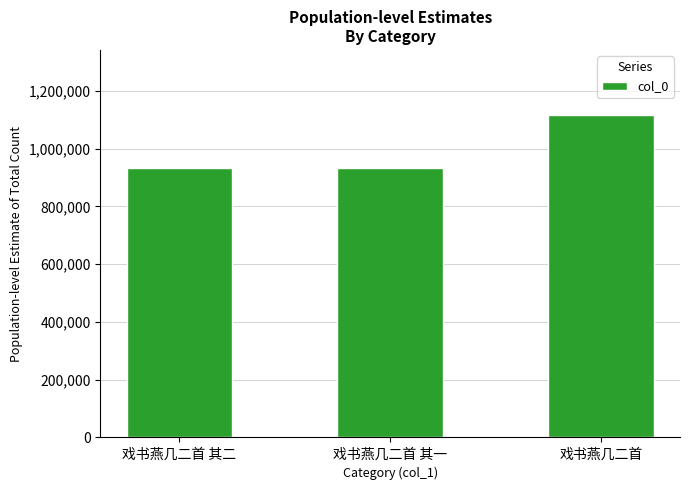

Which has a higher value, 戏书燕几二首 or 戏书燕几二首 其一?

戏书燕几二首